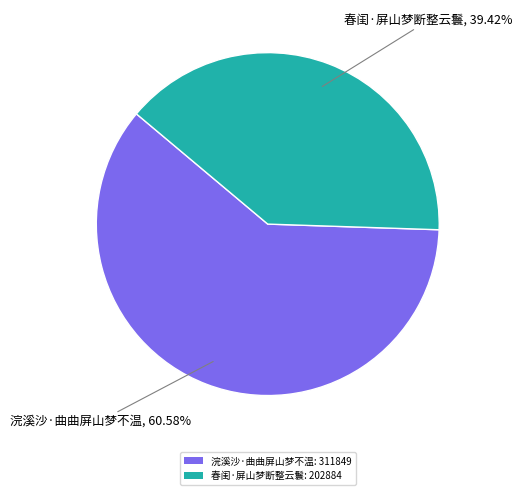

How many segments does this pie chart have?

2